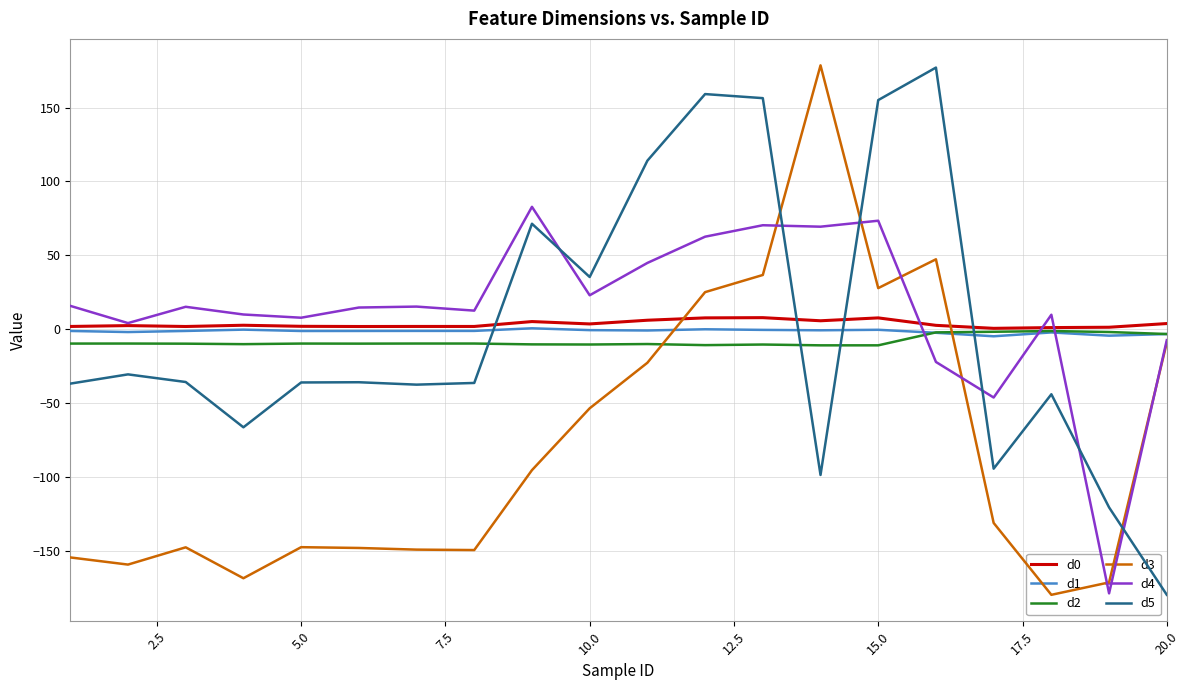

Which category has the lowest value in the d5 series?

20.0